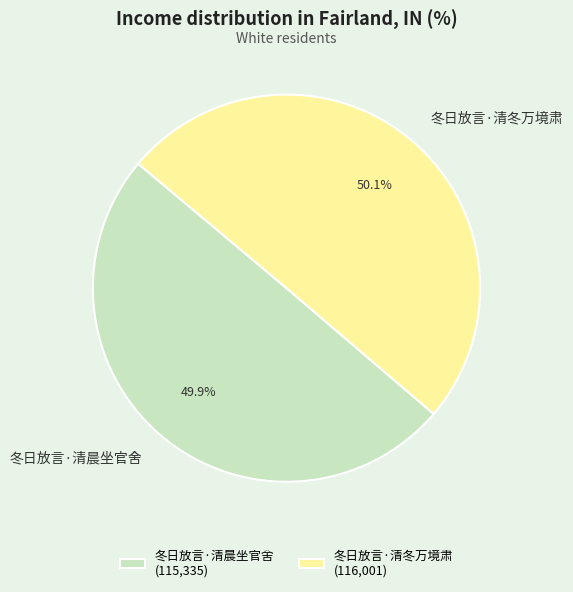

What is the ratio of the value at 冬日放言·清冬万境肃 to the value at 冬日放言·清晨坐官舍?

1.0